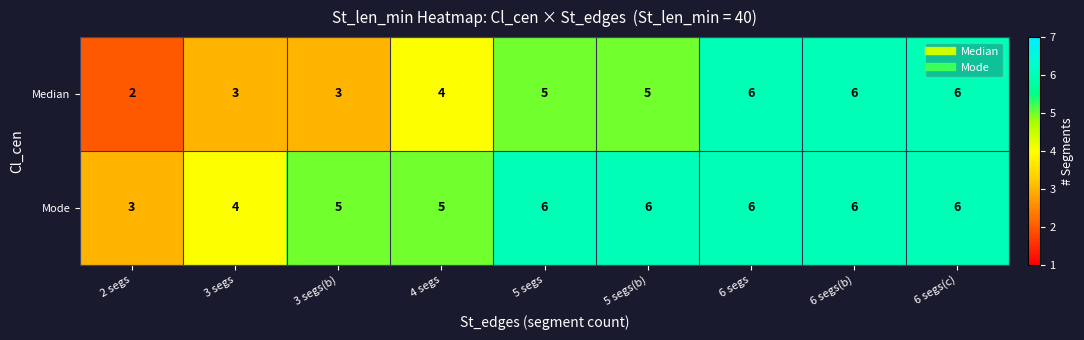

List the series in order of their overall mean, lowest first.

Median, Mode